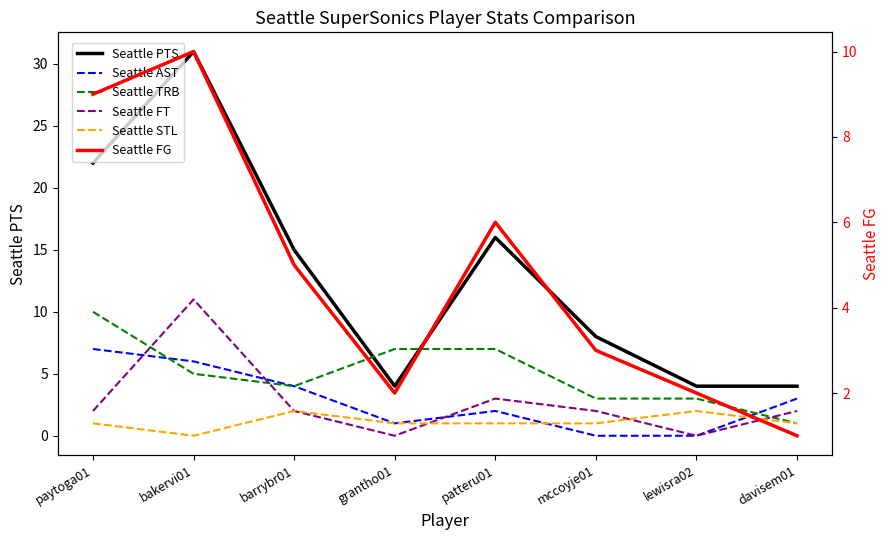

What are all the series names shown in the legend?

Seattle PTS, Seattle AST, Seattle TRB, Seattle FT, Seattle STL, Seattle FG